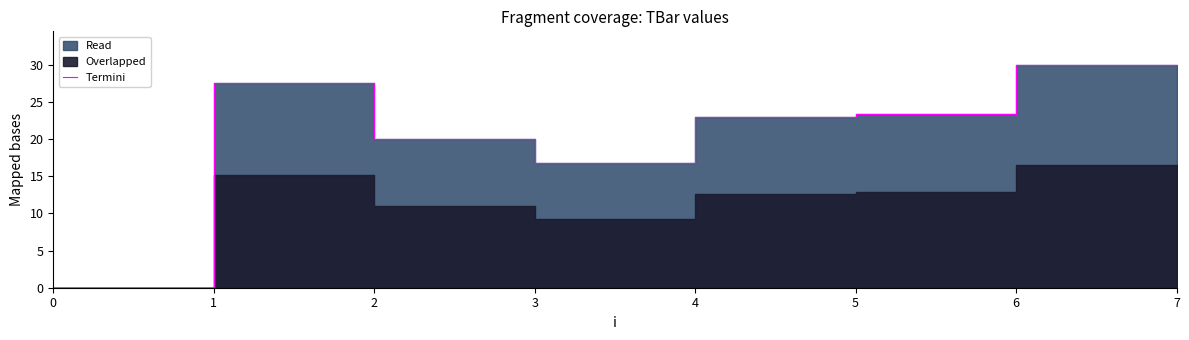

Rank the categories by value from lowest to highest.

0, 3, 2, 4, 5, 1, 6, 7